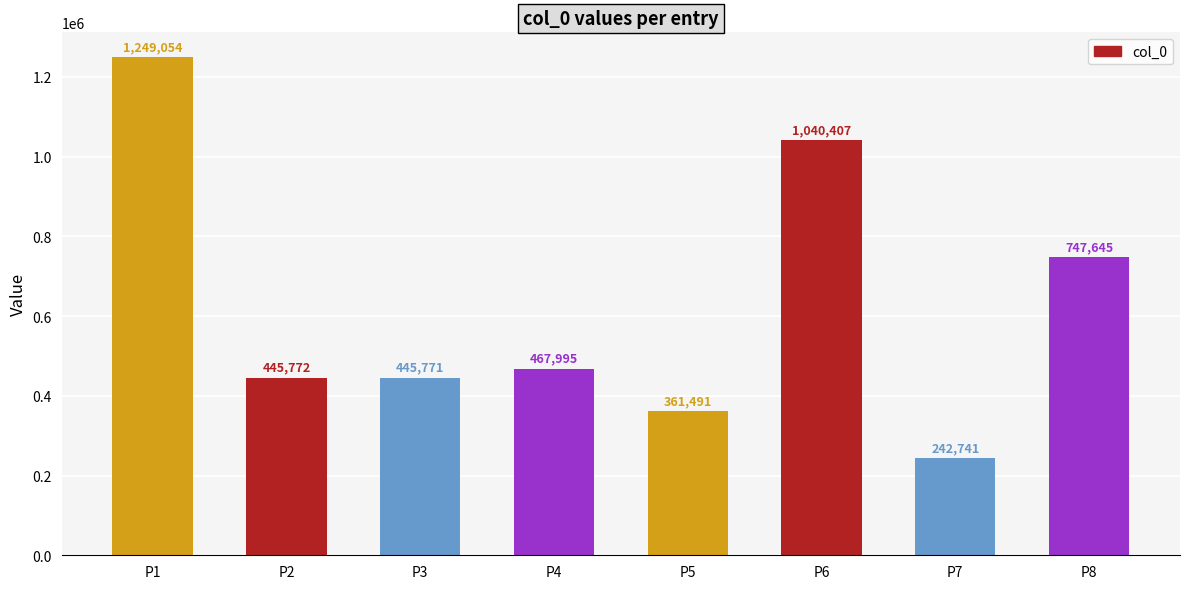

List the labels in order of value, largest first.

P1, P6, P8, P4, P2, P3, P5, P7